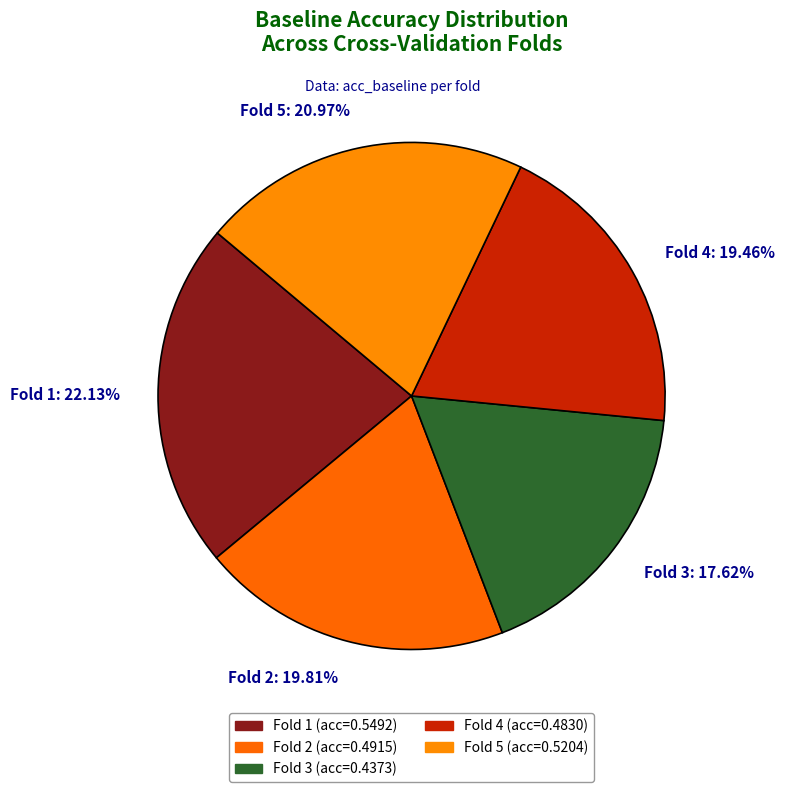

Which has a higher value, Fold 3: 17.62% or Fold 4: 19.46%?

Fold 4: 19.46%